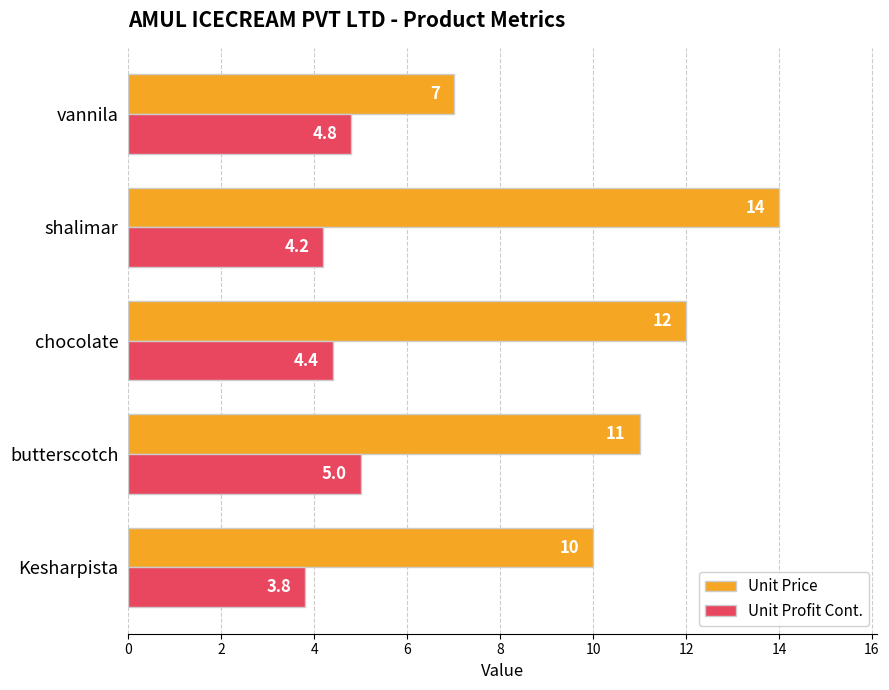

What is the difference between the maximum and minimum values in the Unit Price series?

7.0